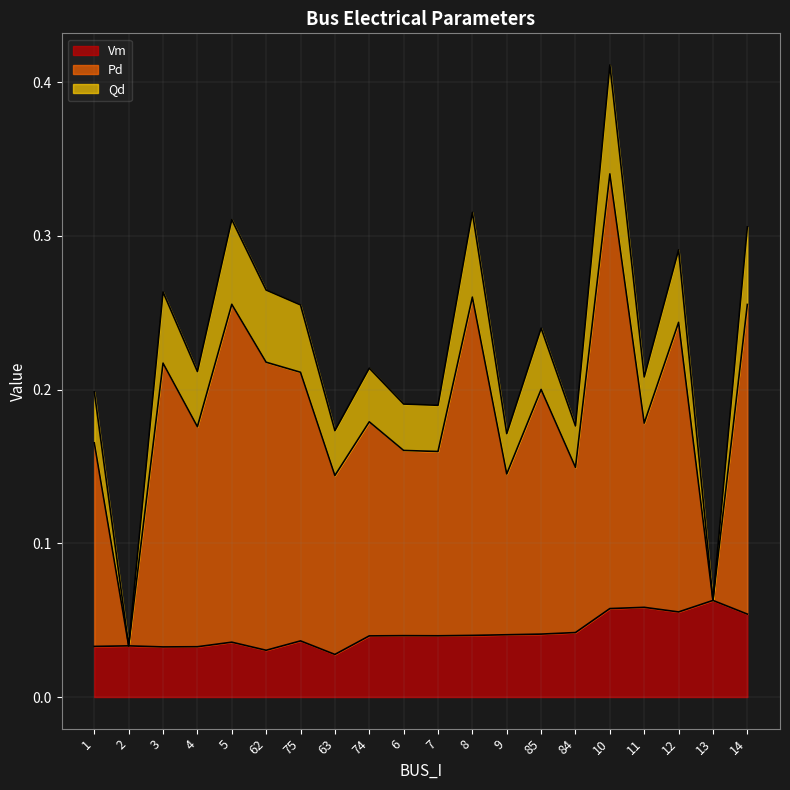

How many interior local peaks does the Vm series have?

6